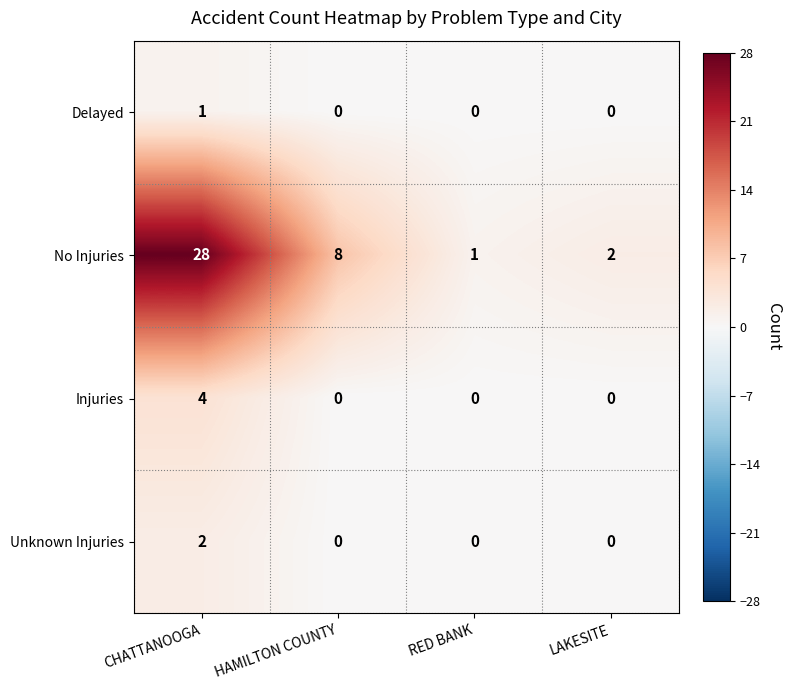

Which series has the largest total across all categories?

No Injuries